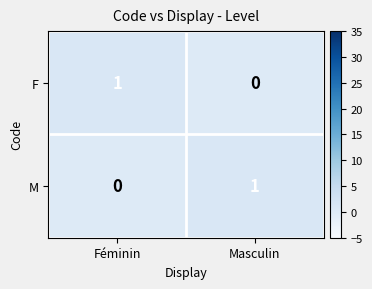

Count the number of categories in the chart.

2